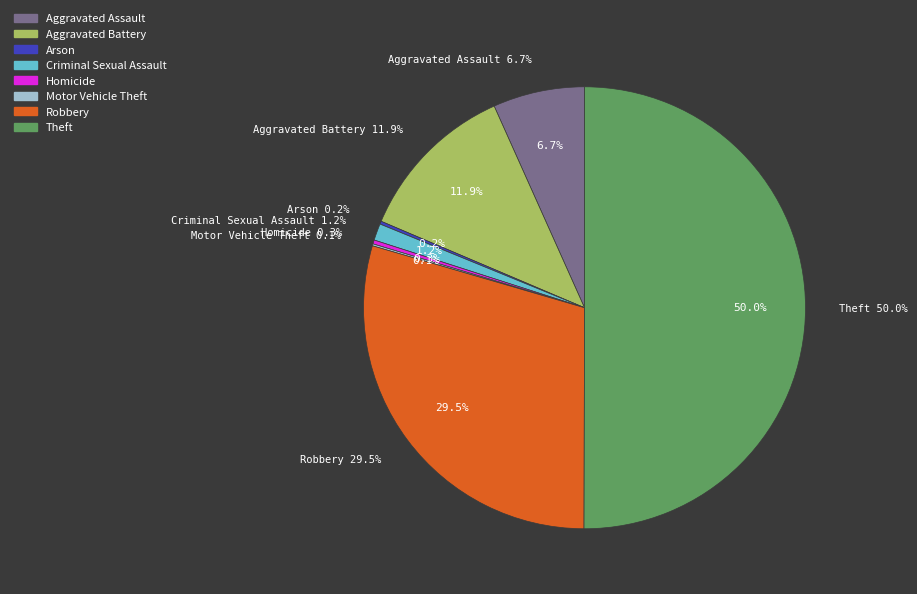

Which slice is the largest?

Theft